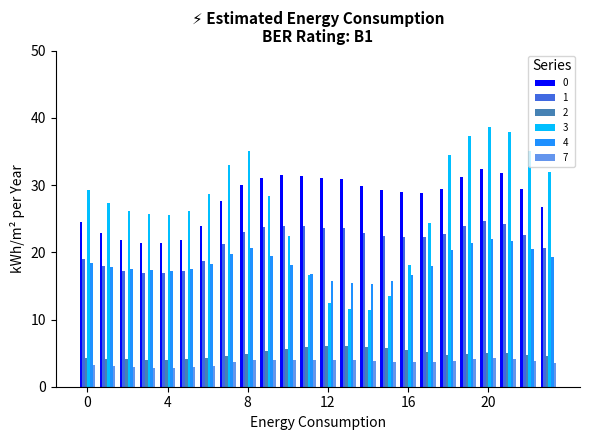

Which series has the widest spread of values?

3